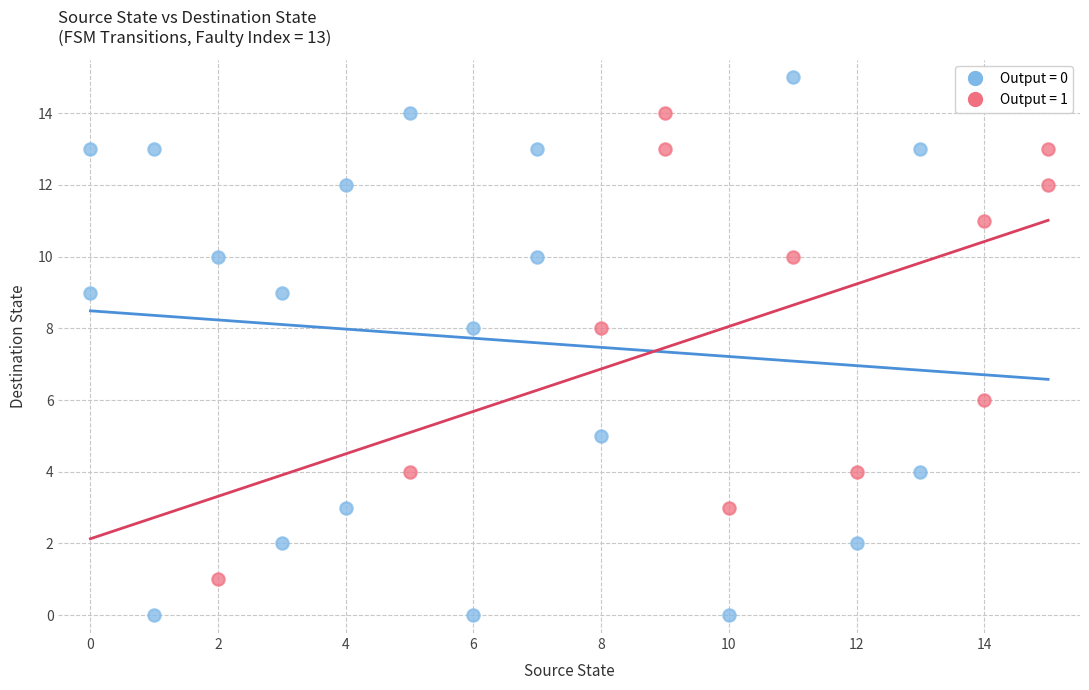

Which series contains the lowest Y value?

Output = 0